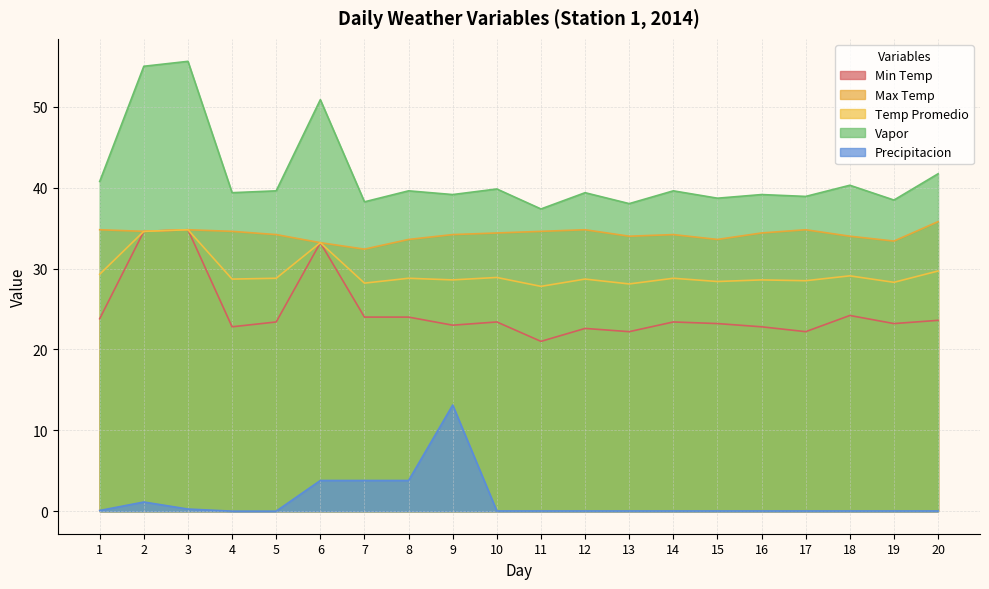

True or false: Precipitacion and Min Temp cross at least once.

False